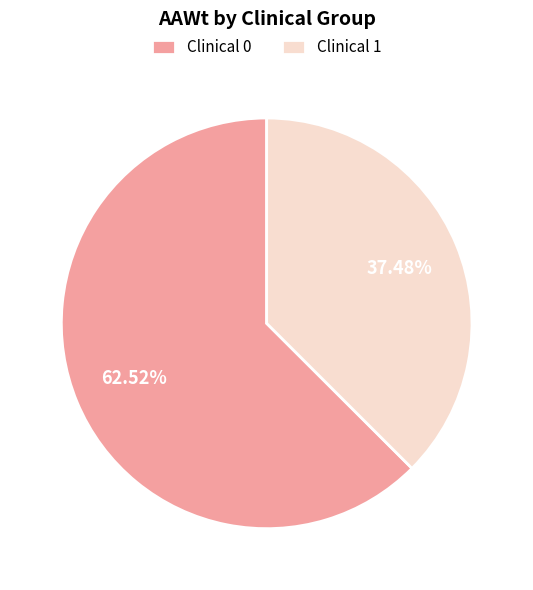

Is it true that Clinical 0 is 68% of the pie?

False